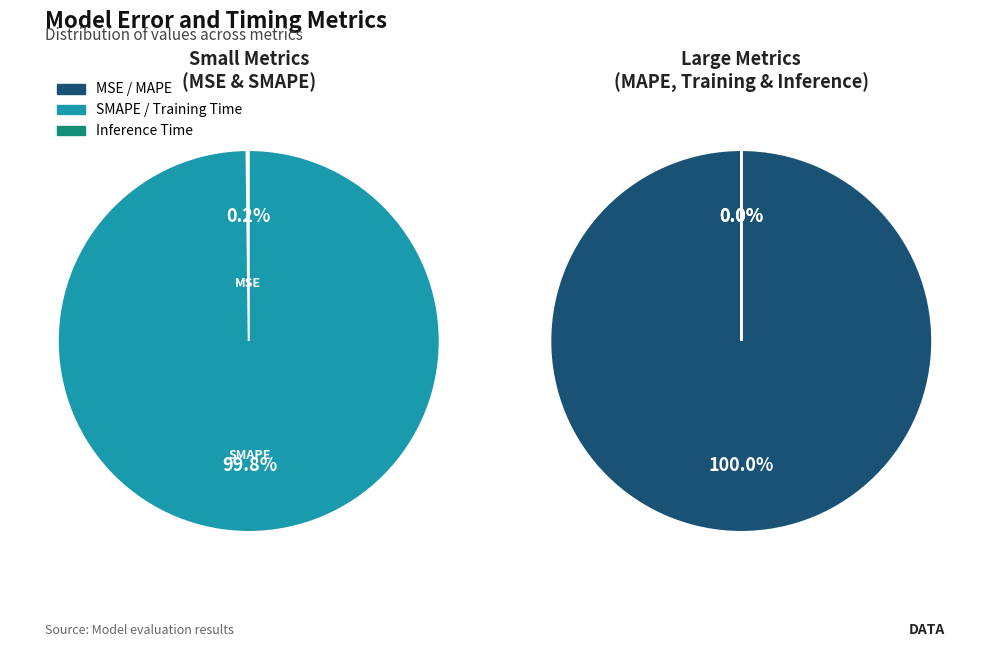

What is the majority slice?

MAPE